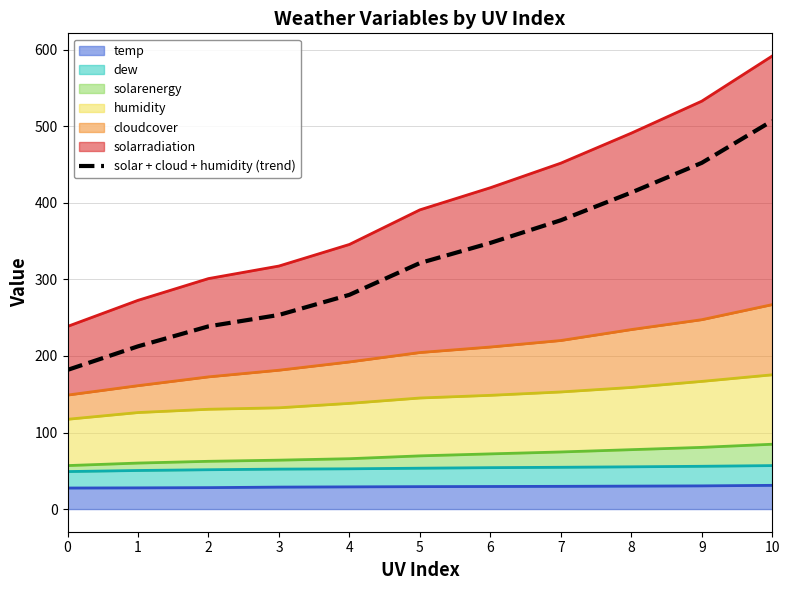

Reading right to left, extract all data points from this chart.

507.2	452.3	413.5	377.3	347.7	321.4	279.9	253.6	238.7	212.6	181.8